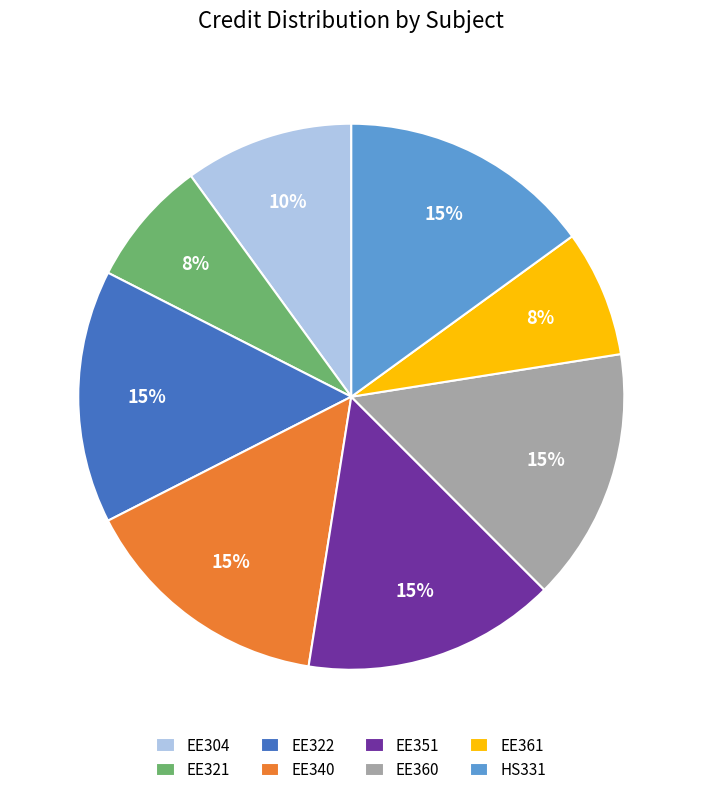

True or false: EE340 accounts for 15% of the total.

True